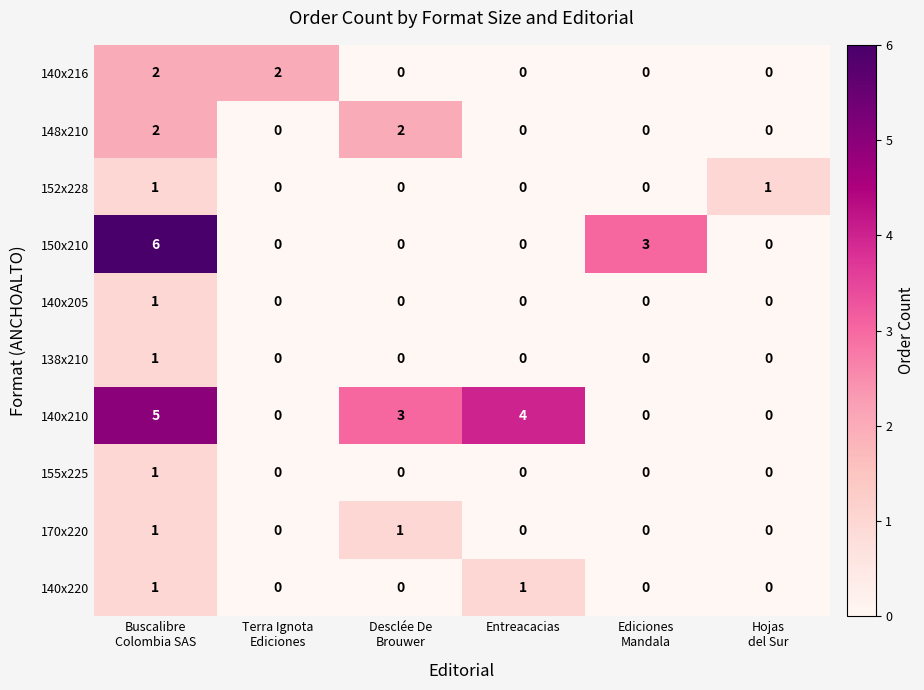

Which series has the widest spread of values?

150x210